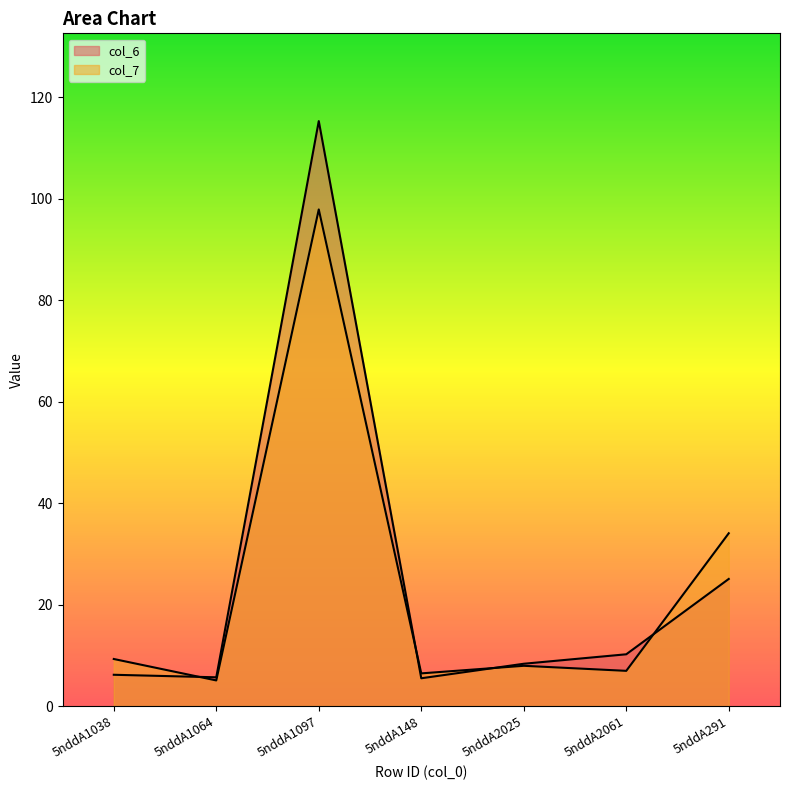

How many lines are shown in the chart?

2